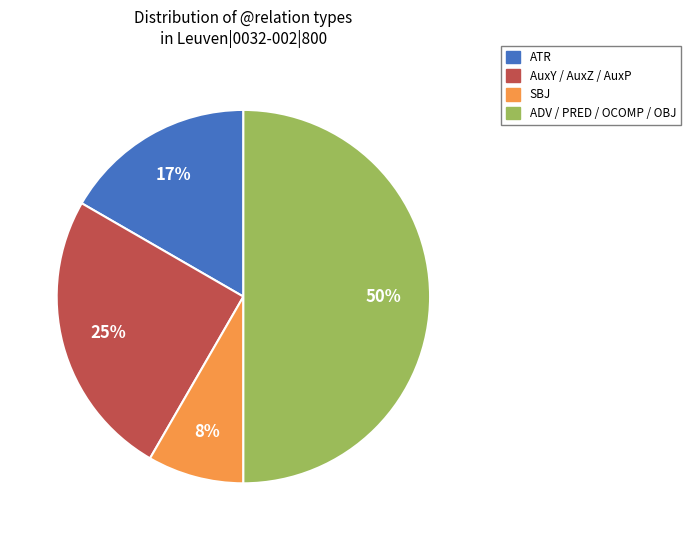

How many slices are in this pie chart?

4